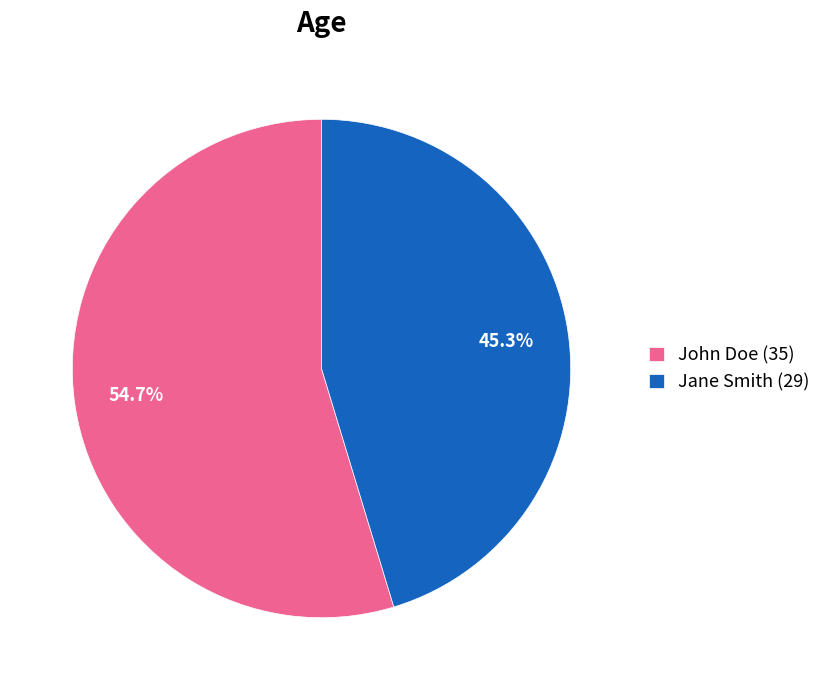

What is the largest slice in the pie chart?

John Doe